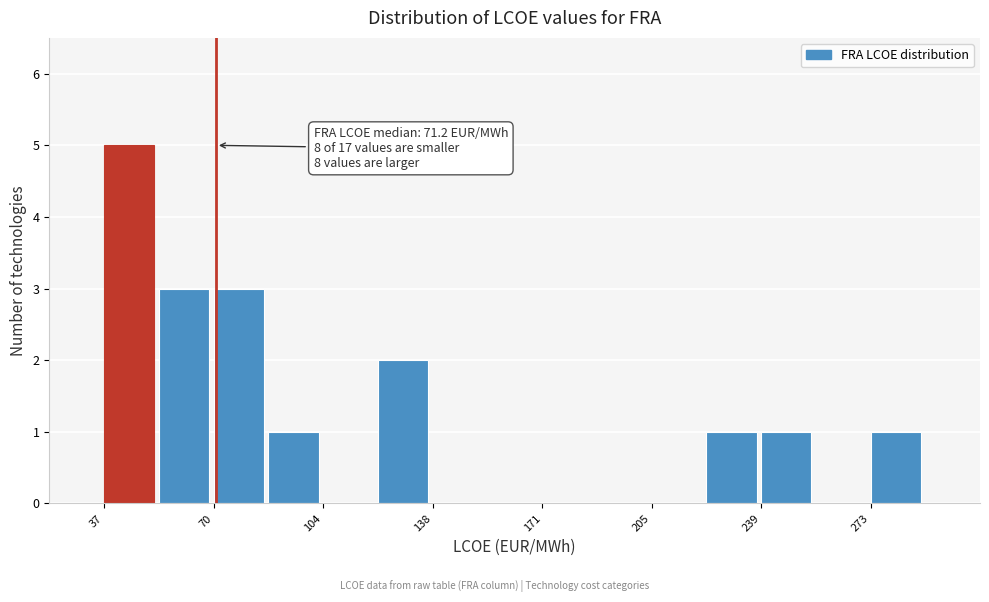

Around what value on the x-axis is the tallest bar? Give the approximate position of its centre, as read against the axis.

45